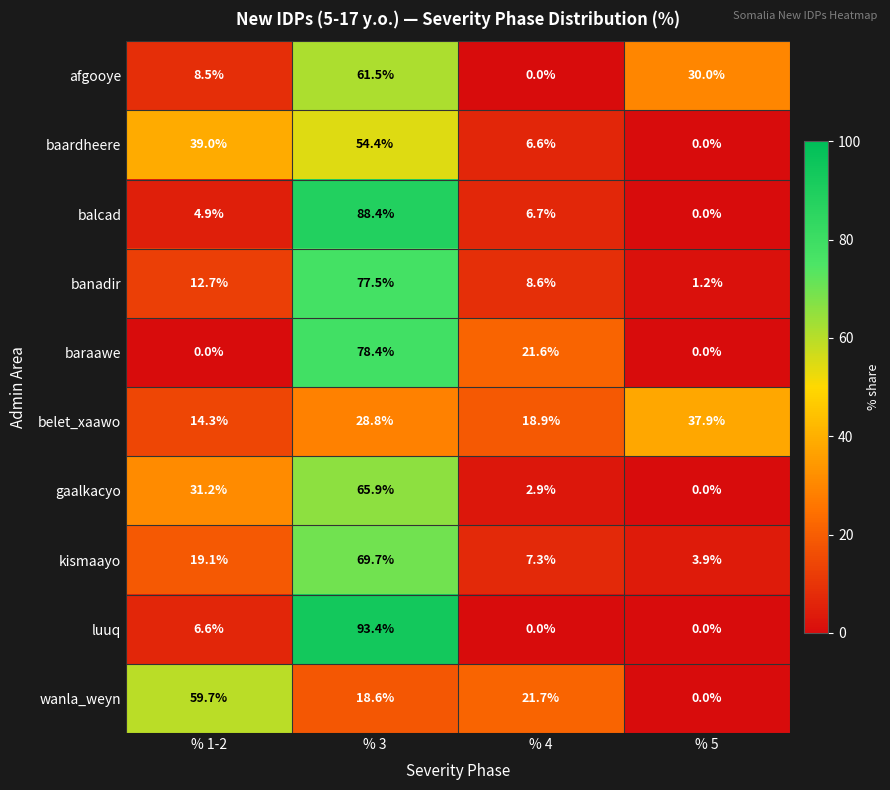

Where is gaalkacyo nearest to the value 32?

% 1-2